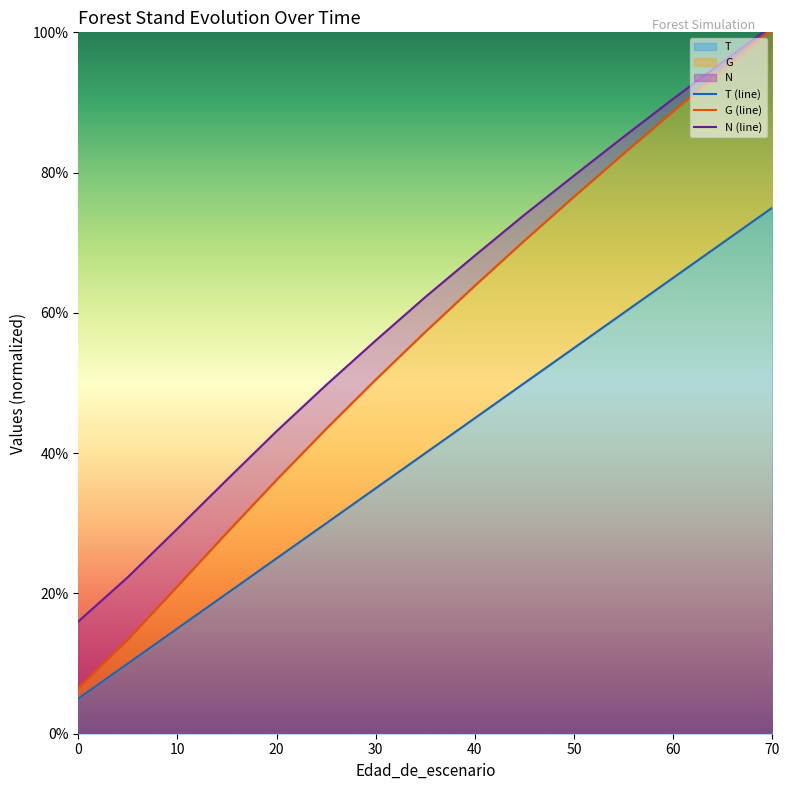

Which has a higher value, 60 or 10?

60